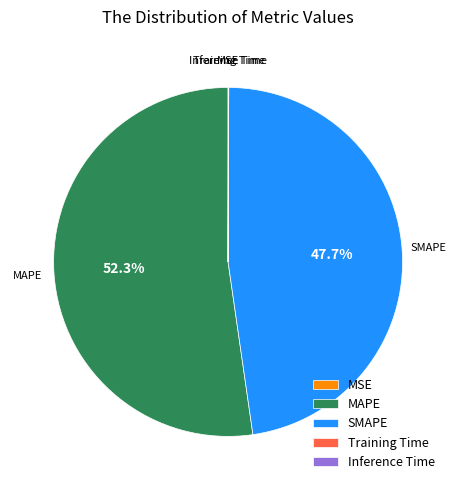

What is the largest slice in the pie chart?

MAPE